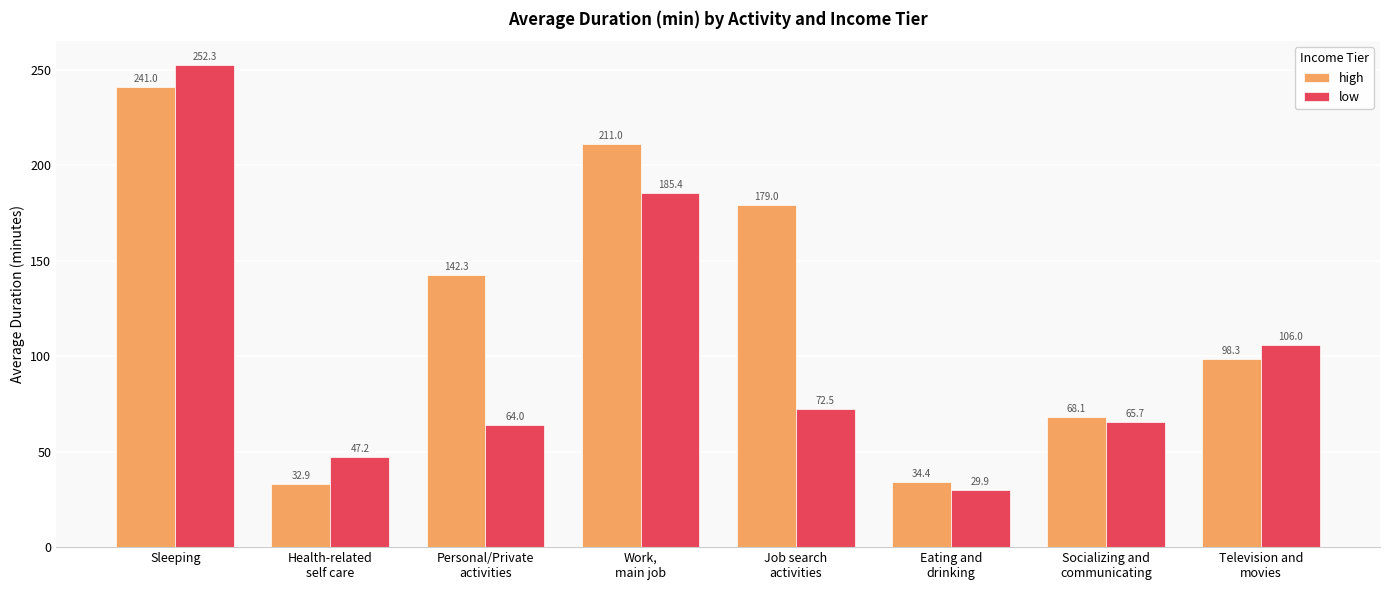

The value of high at Eating and
drinking is 34.4. True or false?

True